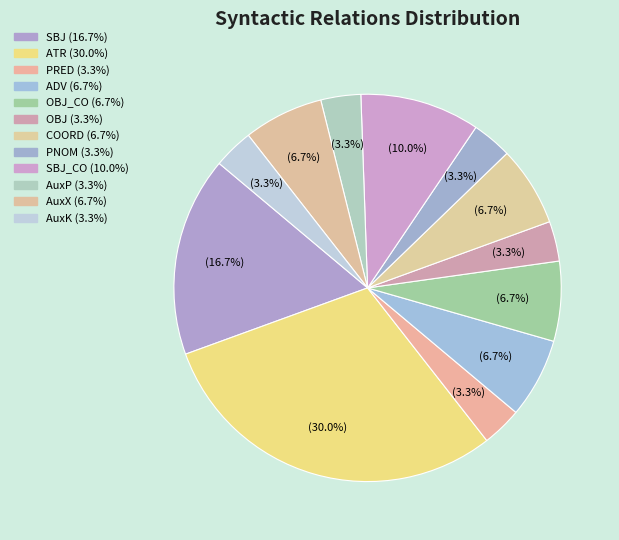

How many segments does this pie chart have?

12